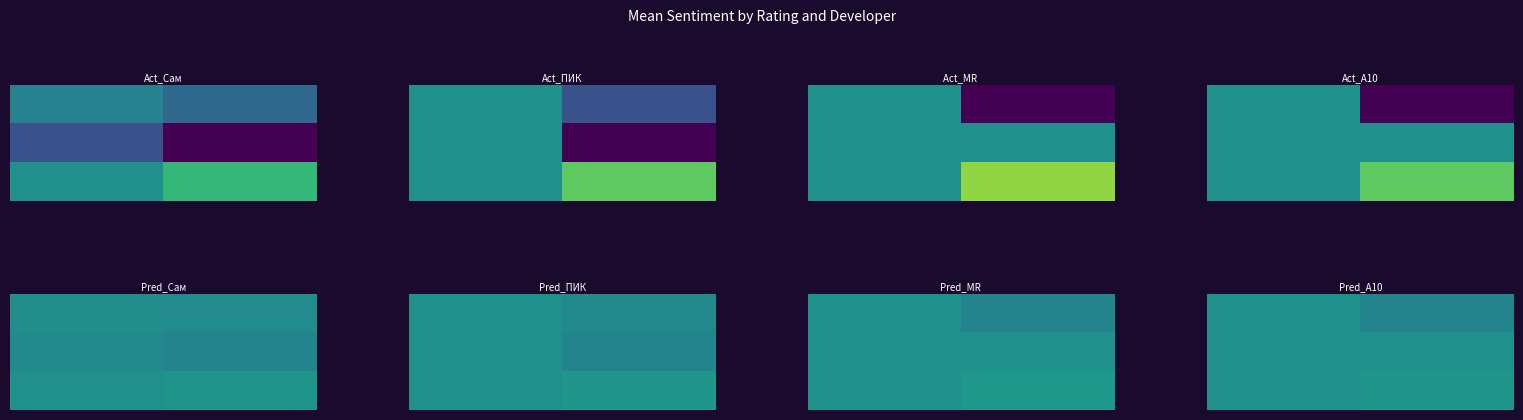

Which series has the largest total across all categories?

2